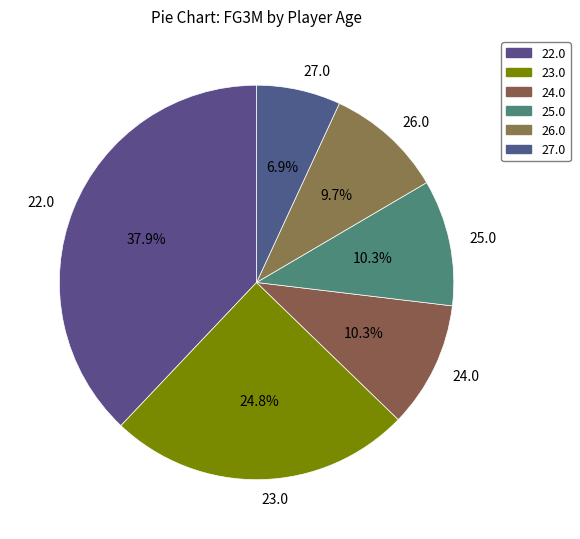

Which has a higher value, 23.0 or 22.0?

22.0